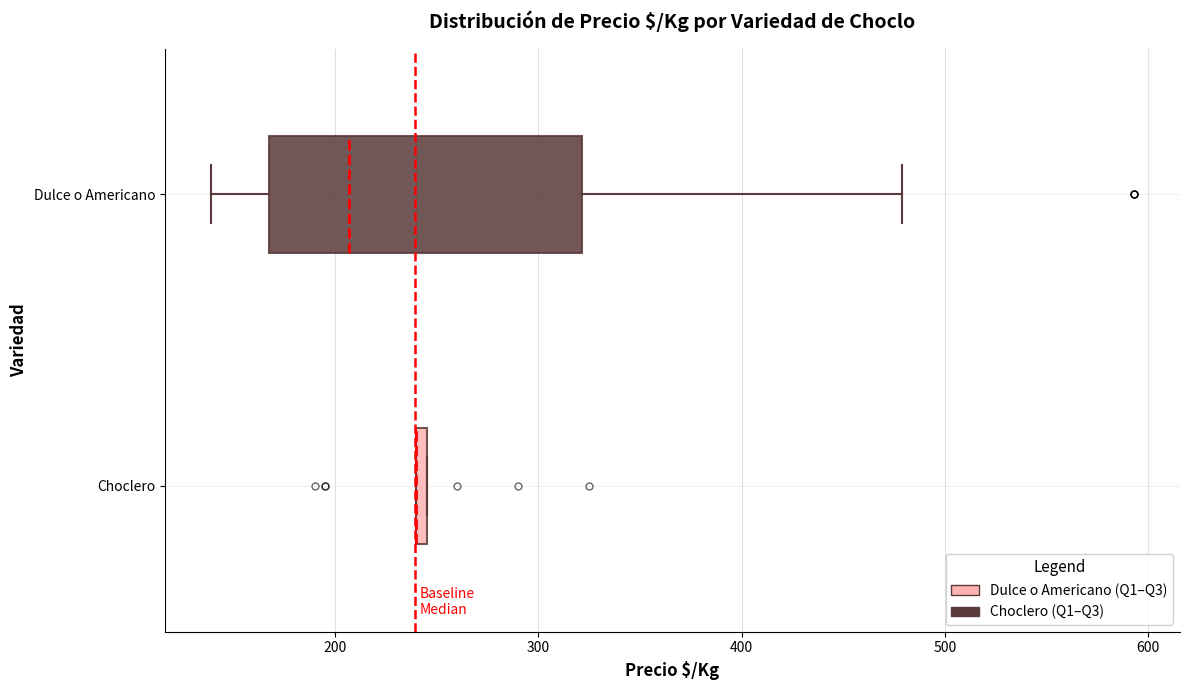

Comparing the boxes themselves (not the whiskers), which one is the widest?

Dulce o Americano